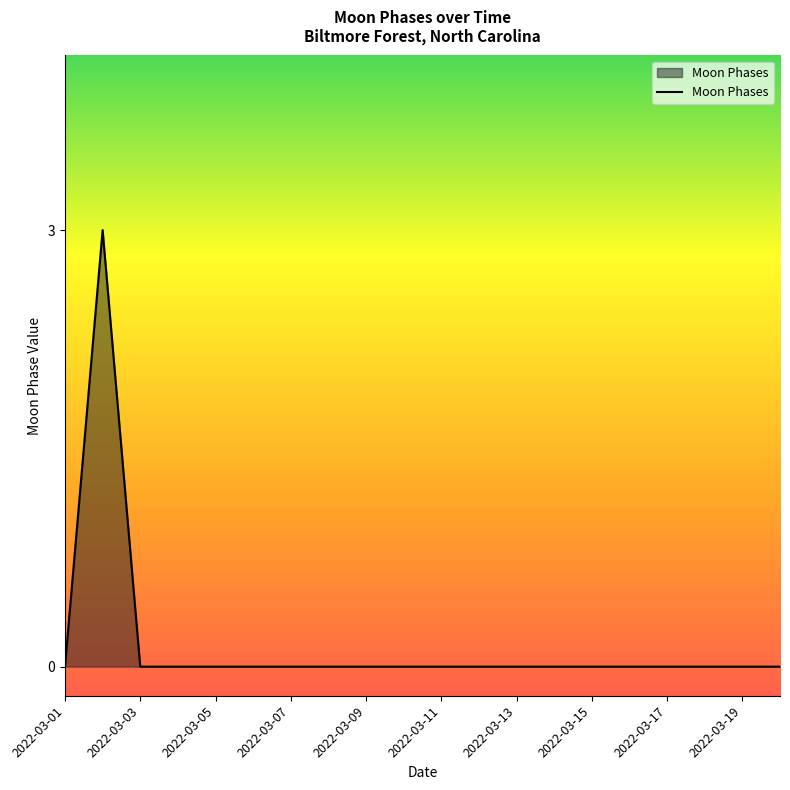

Does the chart have visible grid lines?

No